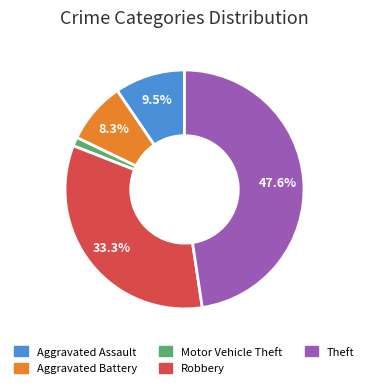

The Aggravated Assault slice represents 16% of the pie. True or false?

False